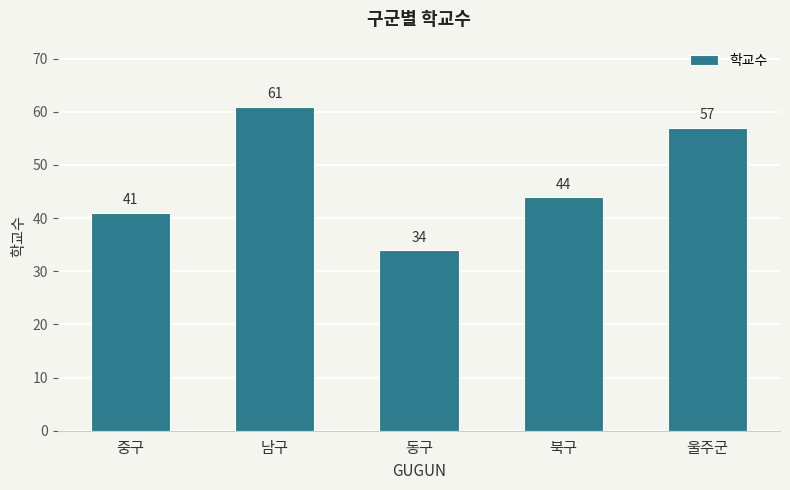

Reading left to right, extract all data points from this chart.

41	61	34	44	57